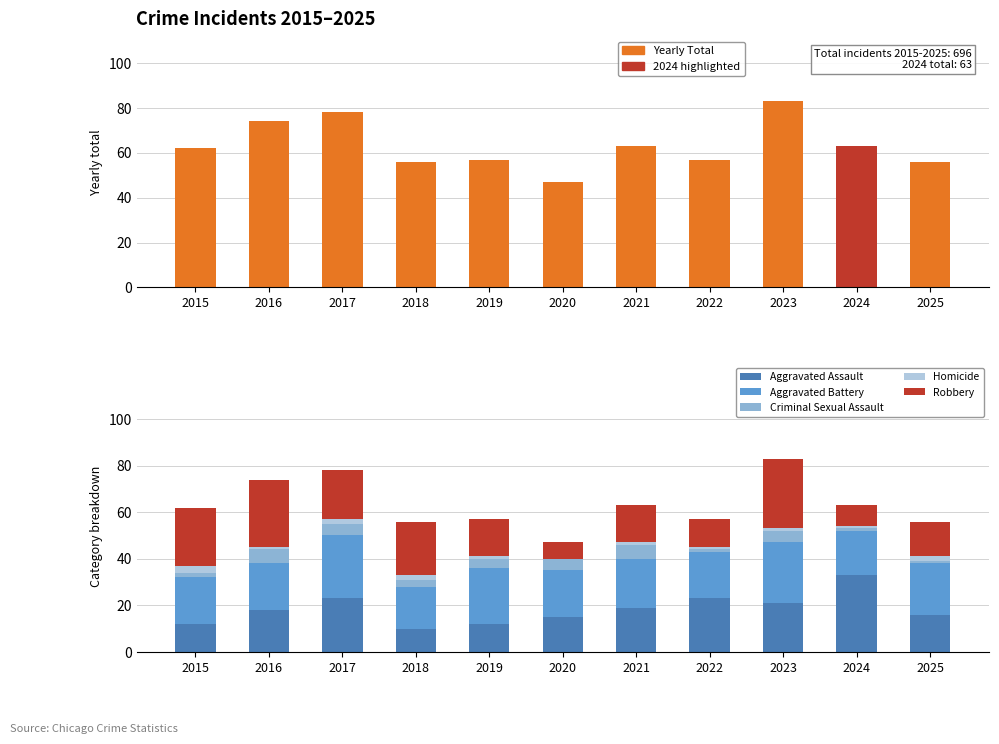

List the series in order of their peak value, lowest first.

Homicide, Criminal Sexual Assault, Aggravated Battery, Robbery, Aggravated Assault, Yearly Total